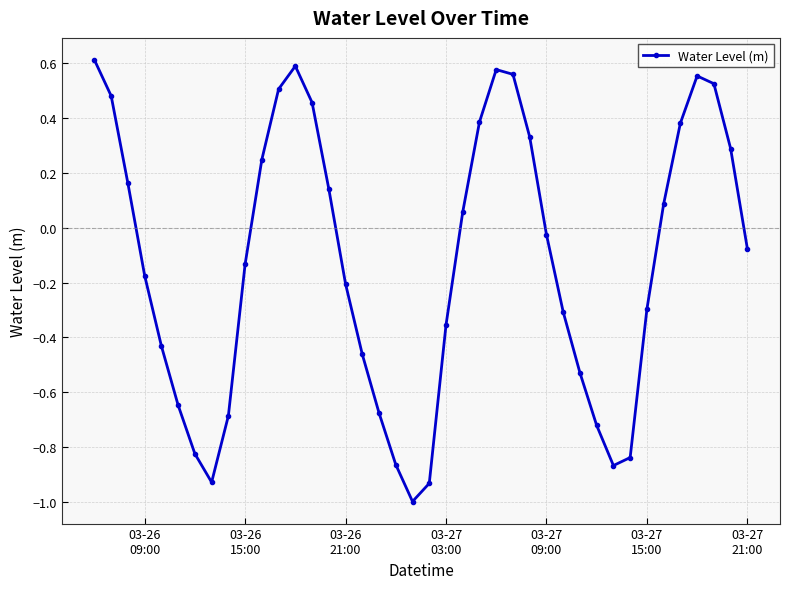

What is the sum of all values?

-5.0